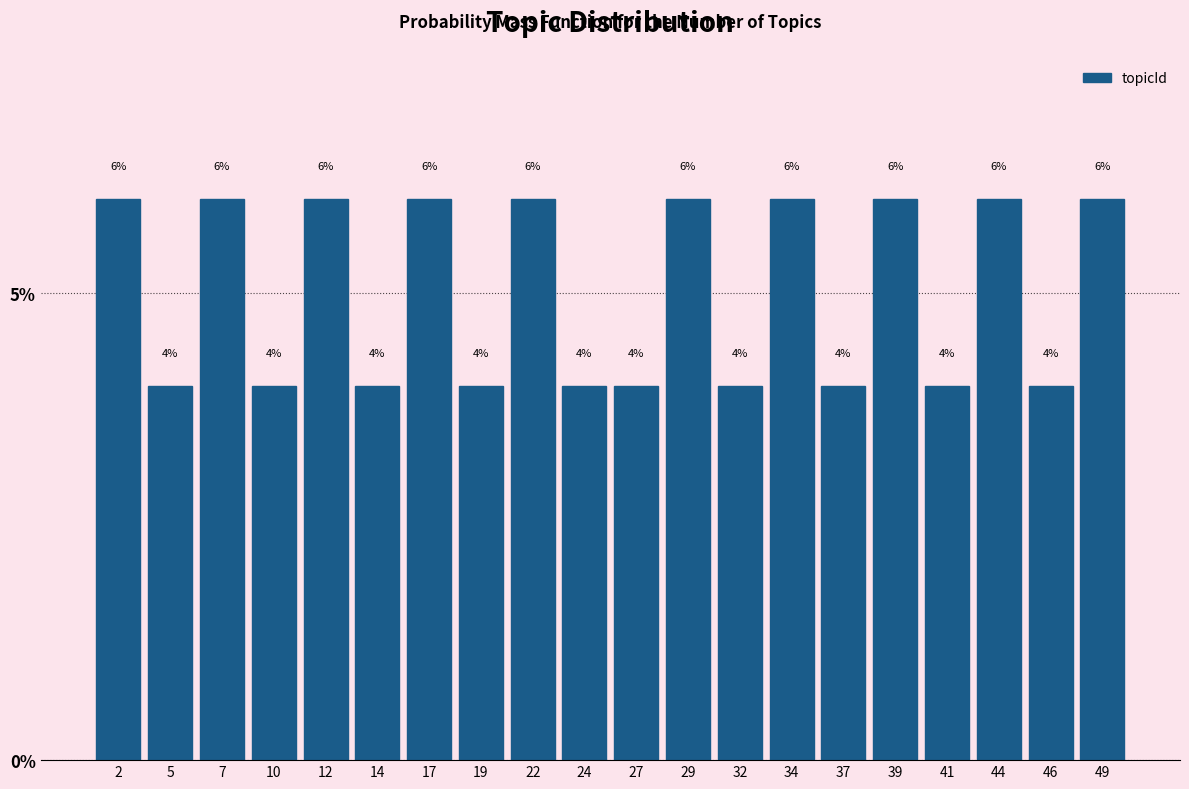

Reading left to right, list every bar in this chart as the range it spans on the x-axis followed by its height. The bar edges are not printed on the chart, so give them approximately, as read against the axis.

1.00 to 3.45: 6
3.45 to 5.90: 4
5.90 to 8.35: 6
8.35 to 10.80: 4
10.80 to 13.25: 6
13.25 to 15.70: 4
15.70 to 18.15: 6
18.15 to 20.60: 4
20.60 to 23.05: 6
23.05 to 25.50: 4
25.50 to 27.95: 4
27.95 to 30.40: 6
30.40 to 32.85: 4
32.85 to 35.30: 6
35.30 to 37.75: 4
37.75 to 40.20: 6
40.20 to 42.65: 4
42.65 to 45.10: 6
45.10 to 47.55: 4
47.55 to 50.00: 6